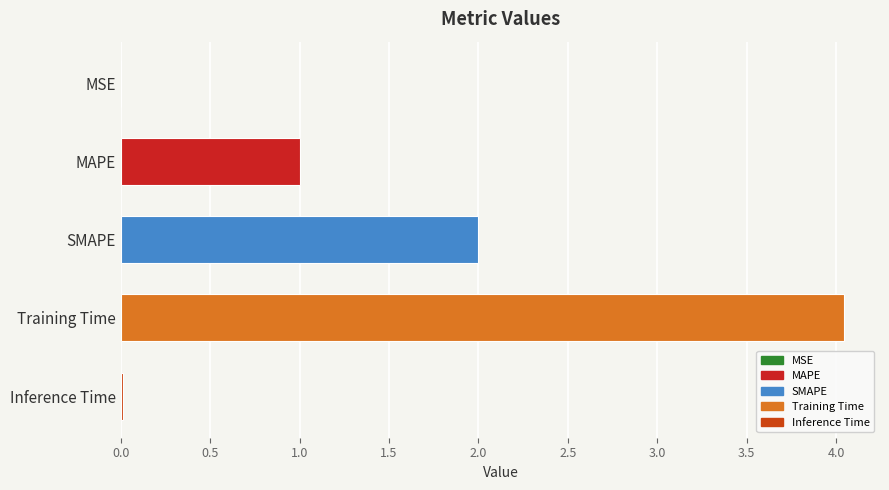

The chart shows a value of 0.0 at MSE. True or false?

True